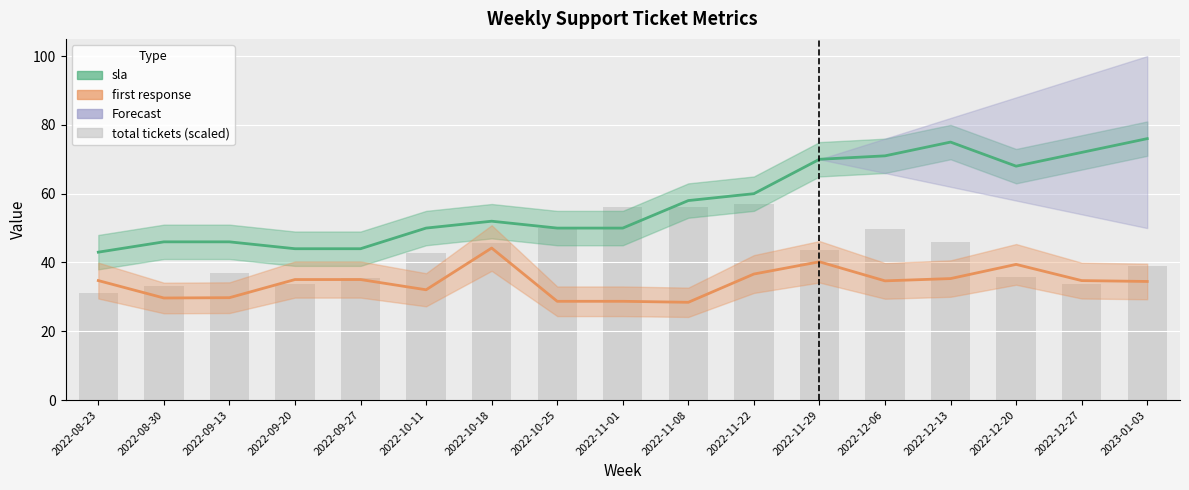

The value of total tickets at 2022-08-23 is 31.2. True or false?

True